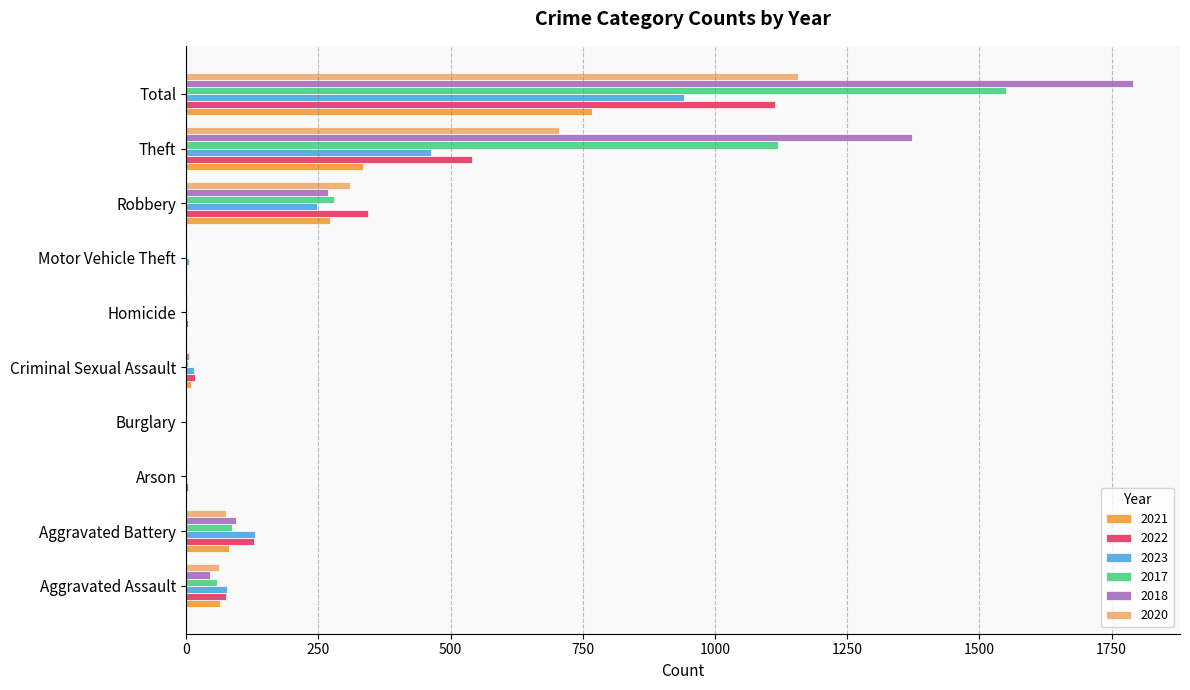

What is the highest value of the 2023 series?

942